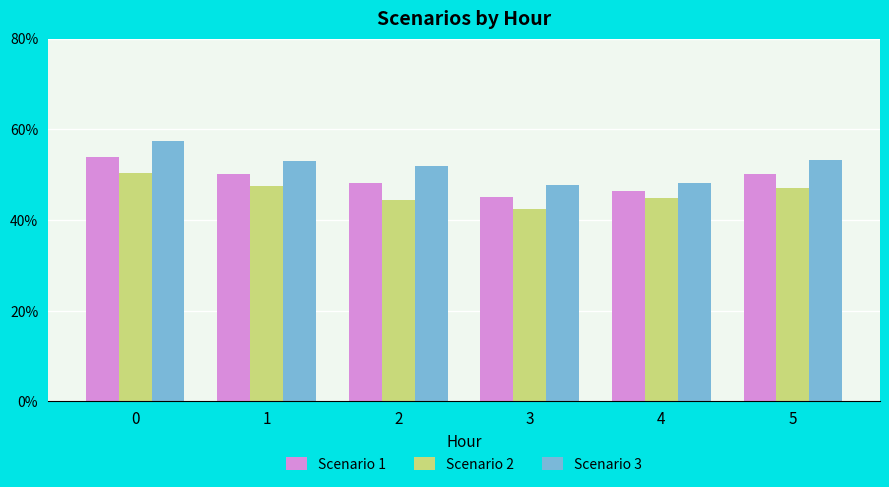

What is the total value across all series at 1?

150.7